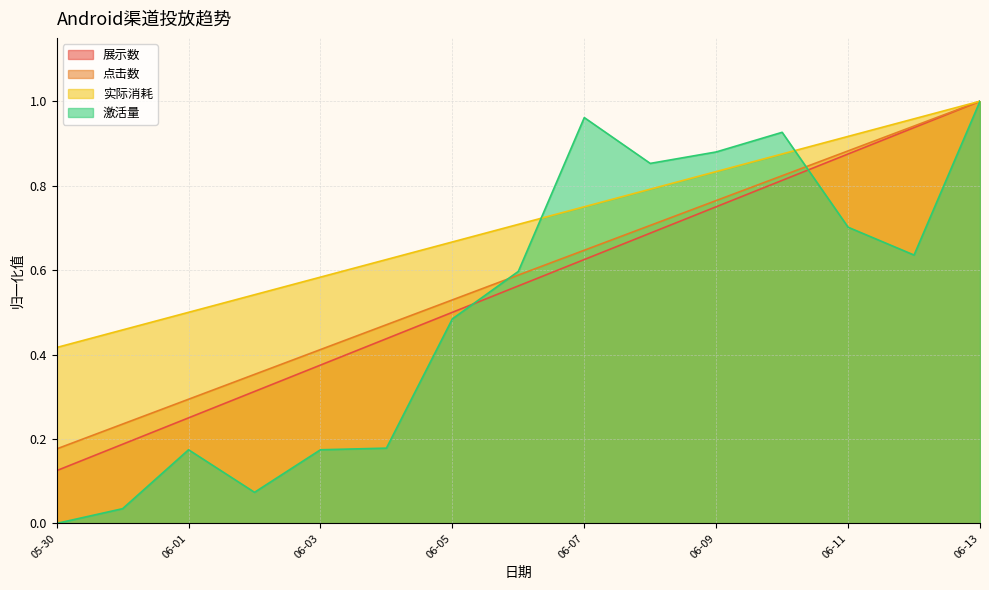

True or false: 展示数 has more than 0 interior local peaks.

False